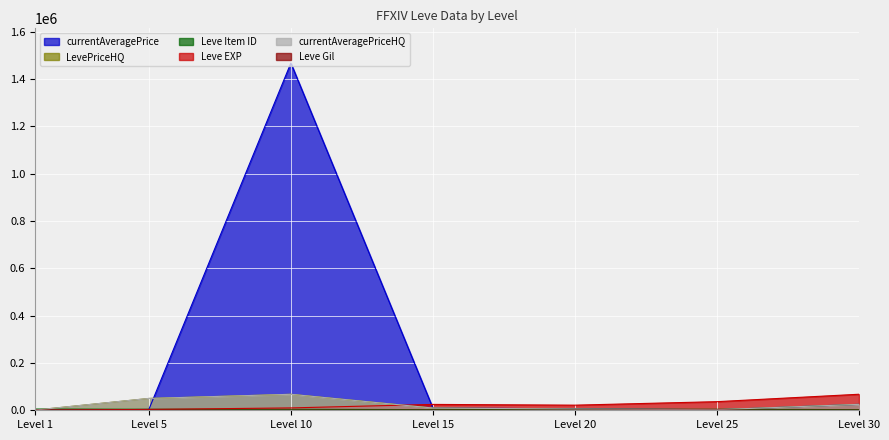

Reading left to right, extract all data points from this chart.

Leve EXP: Level 1=630	Level 5=3600	Level 10=9990	Level 15=24790	Level 20=21600	Level 25=36390	Level 30=67730
Leve Gil: Level 1=113	Level 5=139	Level 10=168	Level 15=529	Level 20=290	Level 25=485	Level 30=463
currentAveragePrice: Level 1=913	Level 5=3334	Level 10=1467185	Level 15=9504	Level 20=6117	Level 25=2261	Level 30=24999
LevePriceHQ: Level 1=877	Level 5=50000	Level 10=67500	Level 15=9504	Level 20=5004	Level 25=2500	Level 30=24999
currentAveragePriceHQ: Level 1=877	Level 5=50000	Level 10=67500	Level 15=9504	Level 20=5004	Level 25=2500	Level 30=24999
Leve Item ID: Level 1=5062	Level 5=4197	Level 10=4198	Level 15=2685	Level 20=4209	Level 25=4222	Level 30=2737